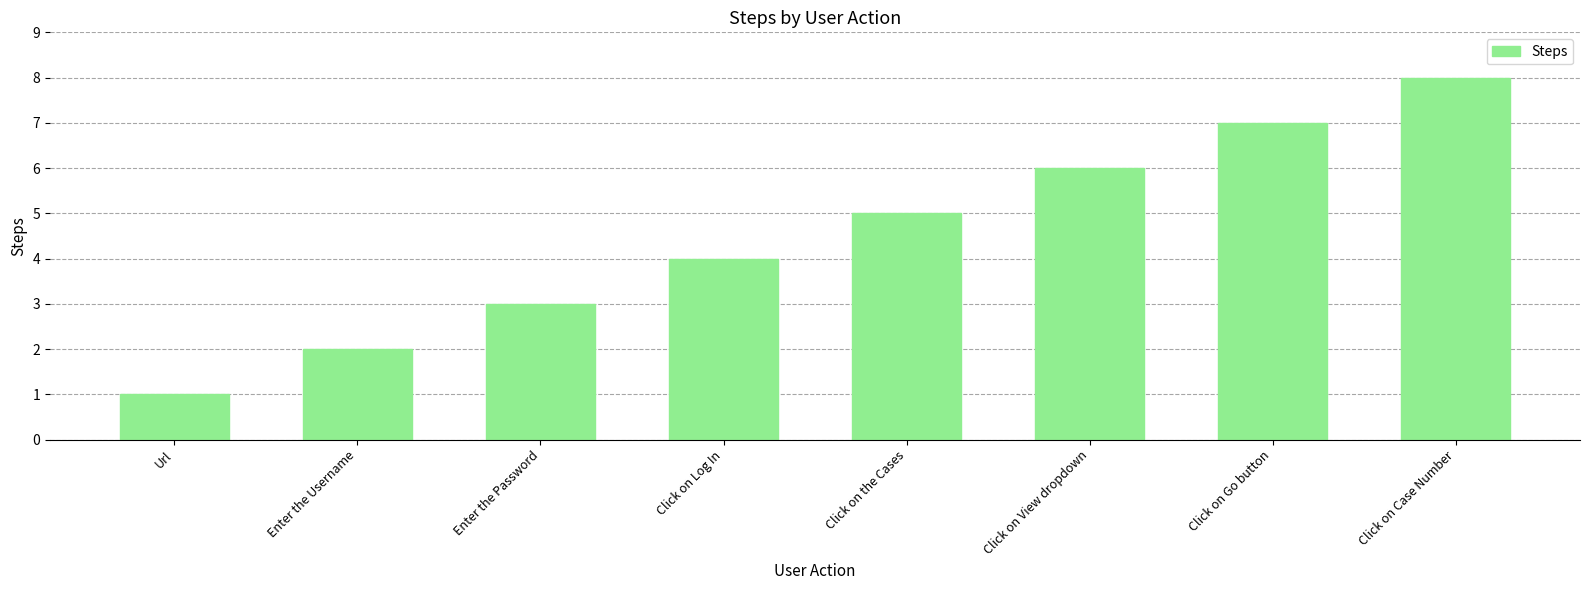

How many values are between 3 and 7?

5